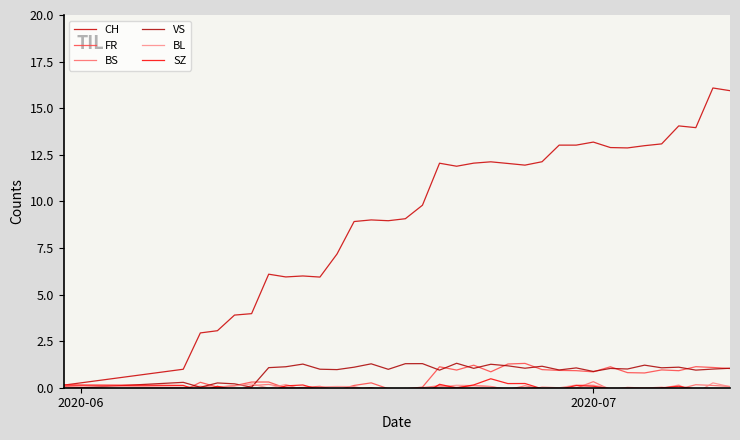

True or false: CH has a value of 9.0 at 12.

True